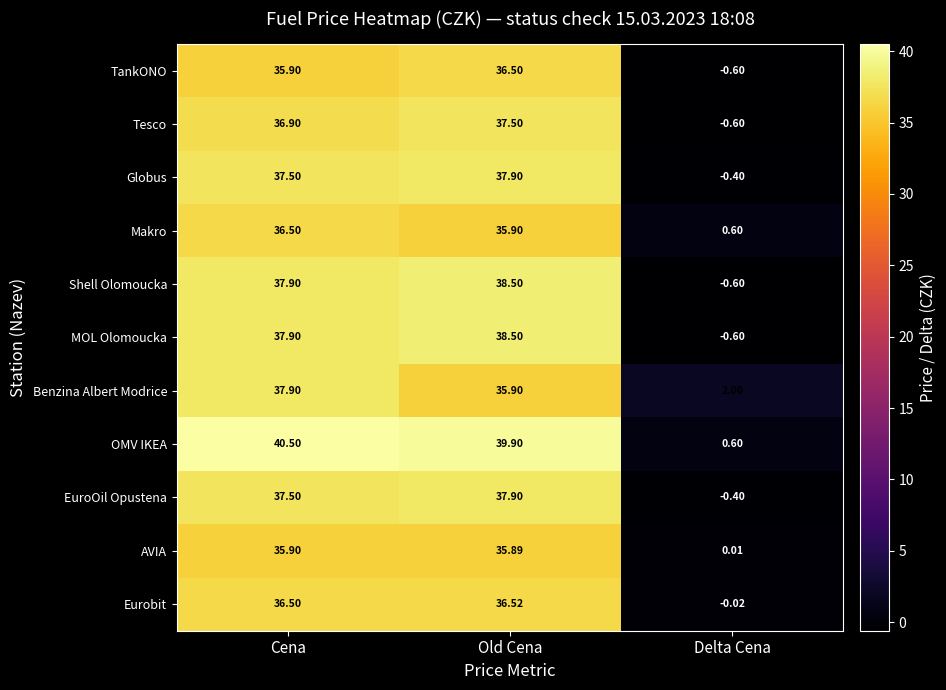

List the labels in order of OMV IKEA value, largest first.

Cena, Old Cena, Delta Cena